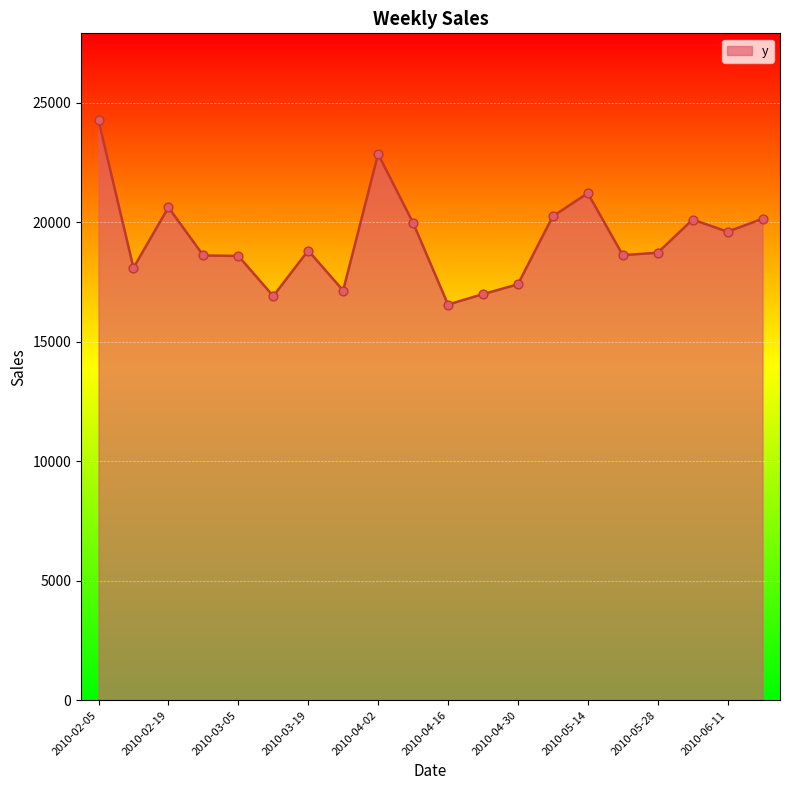

What is the maximum value shown in the chart?

24273.7